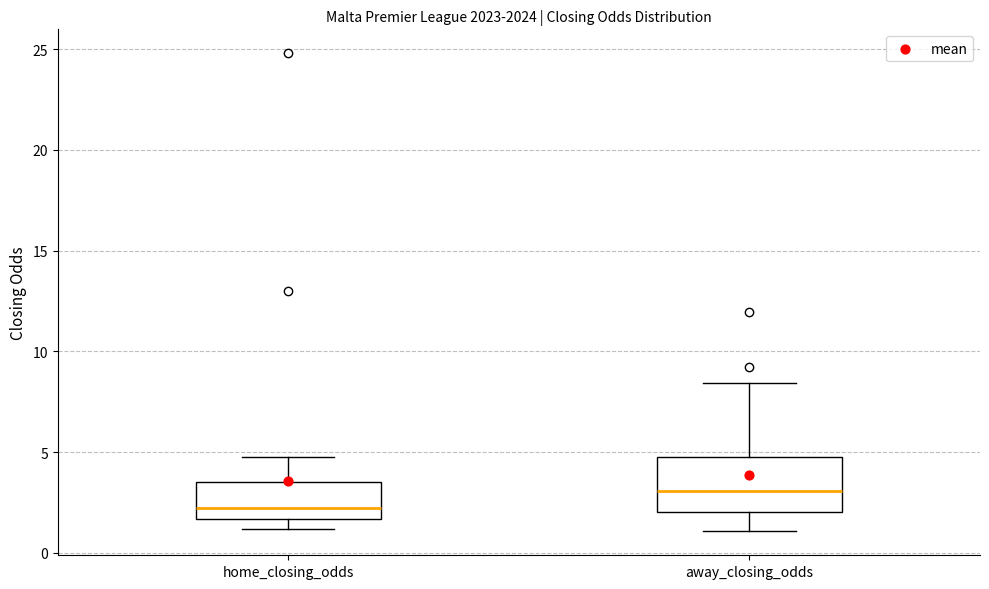

Comparing the boxes themselves (not the whiskers), which one is the tallest?

away_closing_odds